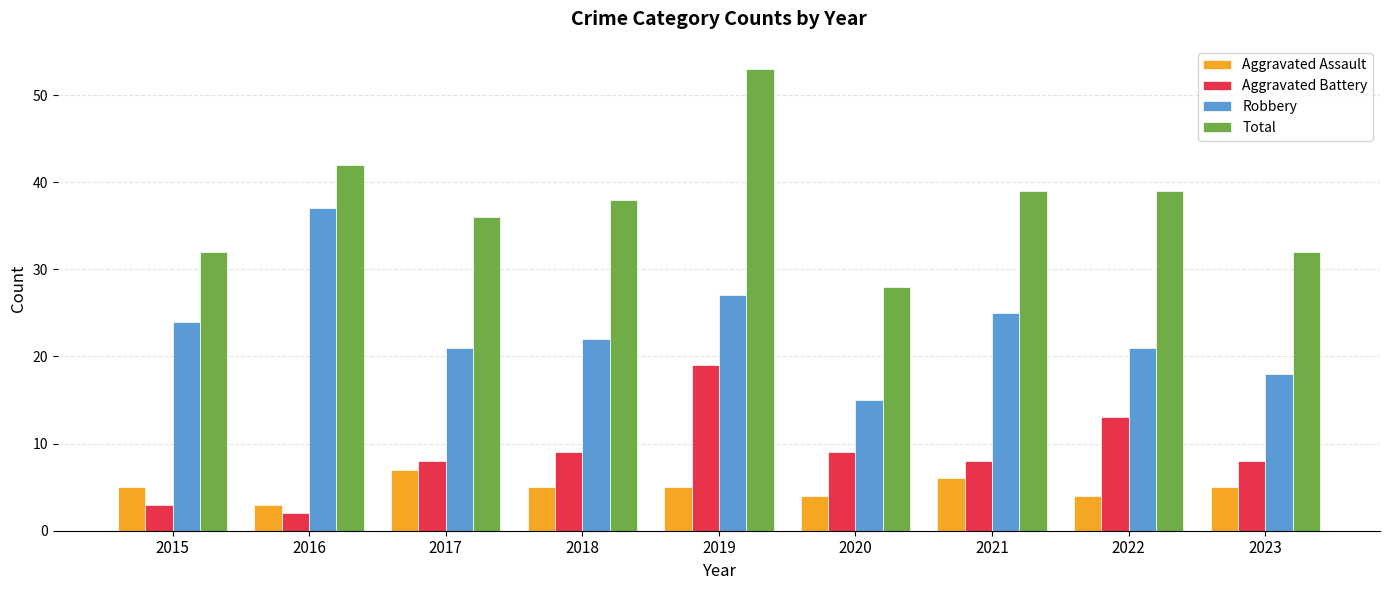

Is it true that Aggravated Assault equals 4 at 2022?

True